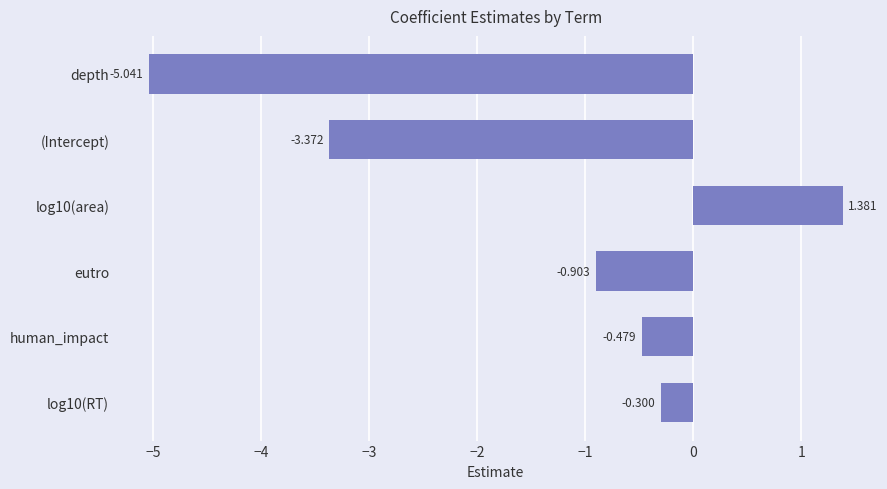

At which label is the value closest to -1?

eutro